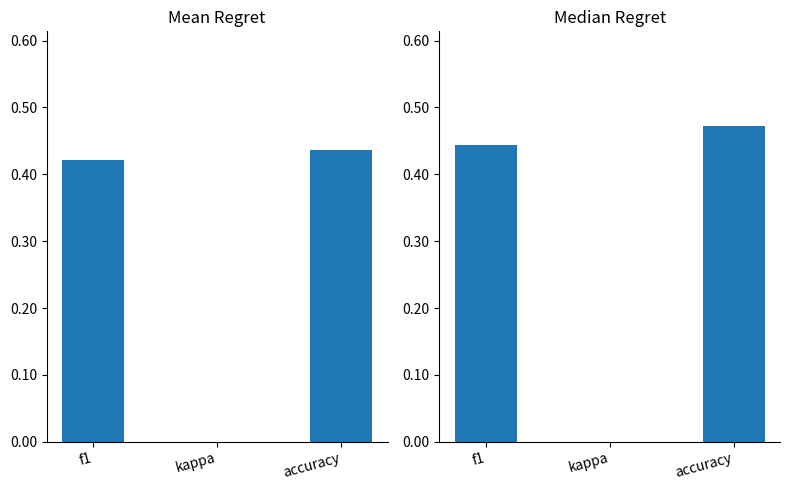

The value of mean at accuracy is 0.4. True or false?

True